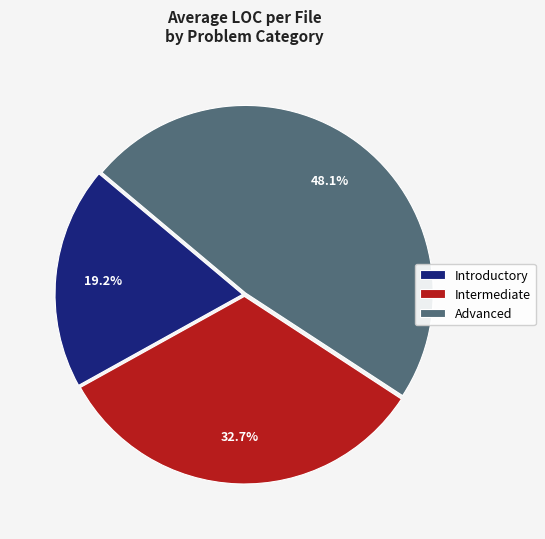

Does Introductory account for over 50% of the chart?

No